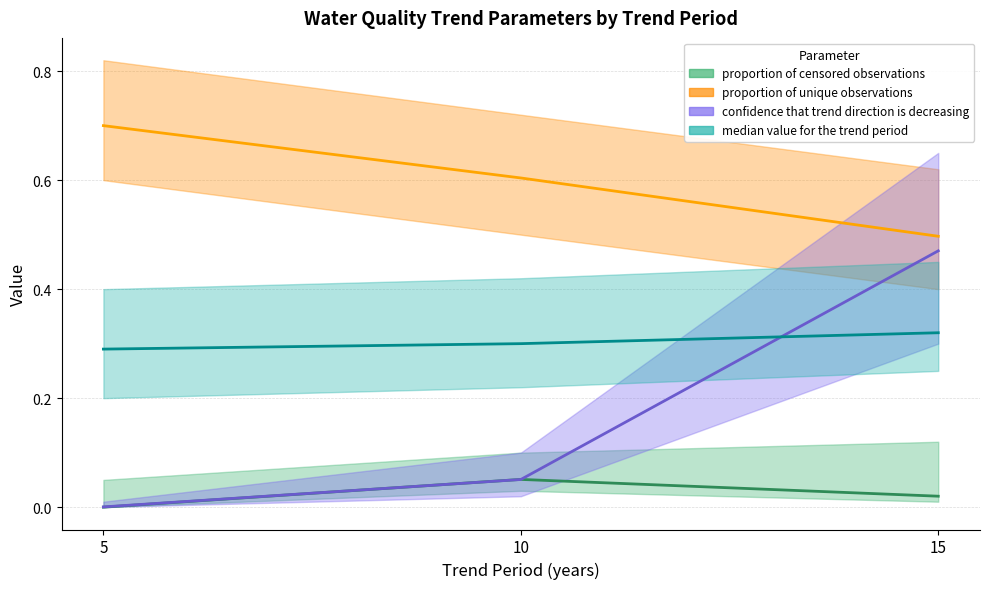

Does the chart display data point markers on the line(s)?

No